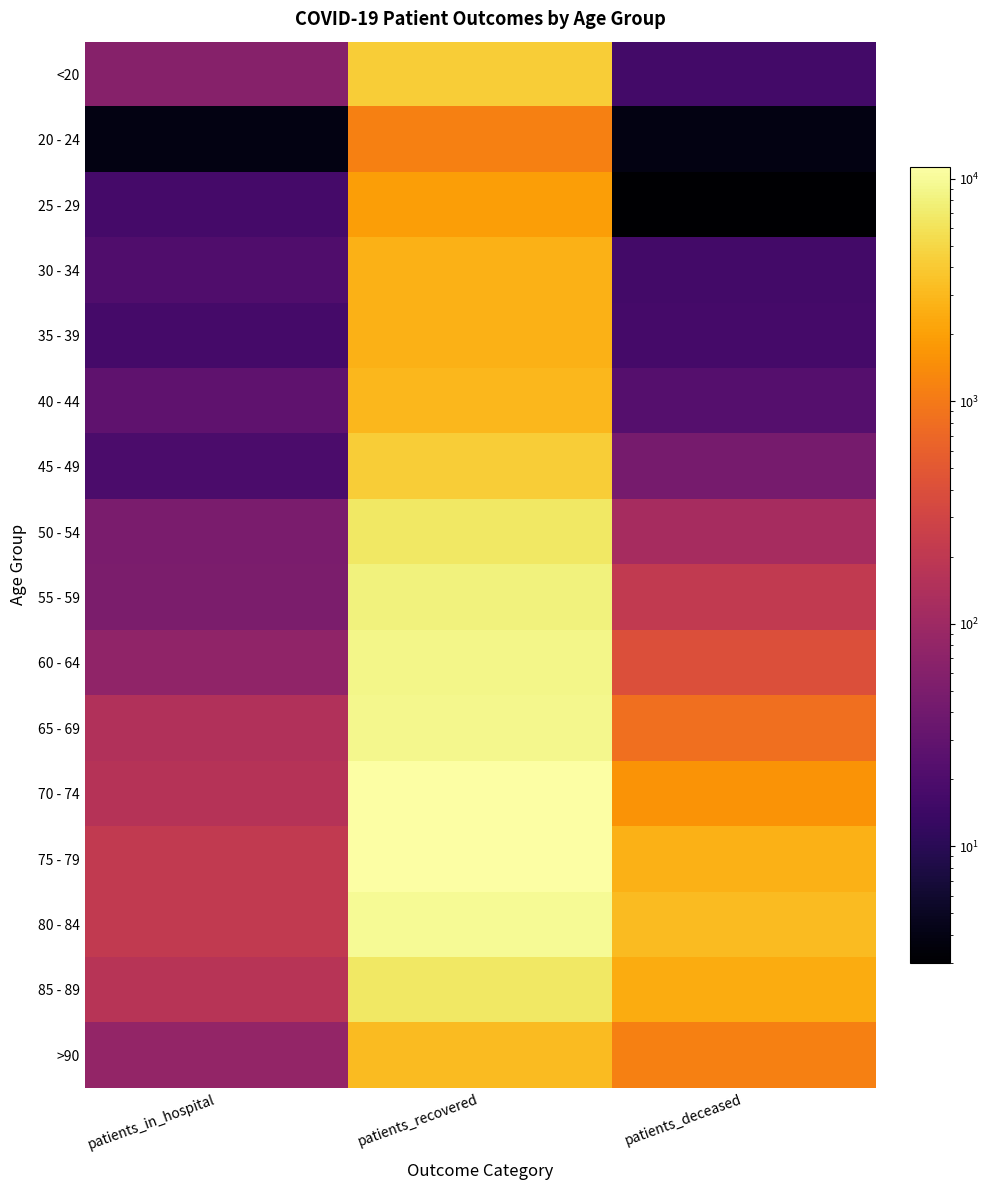

What is the difference between the highest and lowest values at patients_in_hospital?

210